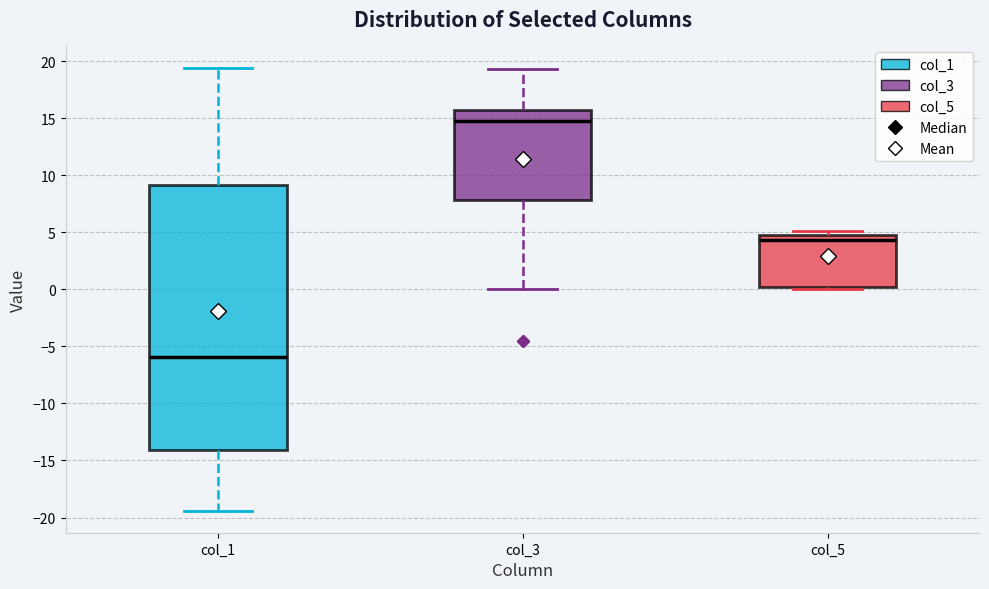

Reading left to right, read every box against the y-axis: the position of its median line, the range the box covers, and the ends of its whiskers. The values are not printed on the chart, so give them approximately, as read against the axis.

col_1: median -6.0, box -14.0 to 9.0, whiskers -19.5 to 19.5
col_3: median 14.5, box 8.0 to 15.5, whiskers 0.0 to 19.5
col_5: median 4.5, box 0.0 to 5.0, whiskers 0.0 (just below the box's lower edge) to 5.0 (just above the box's upper edge)